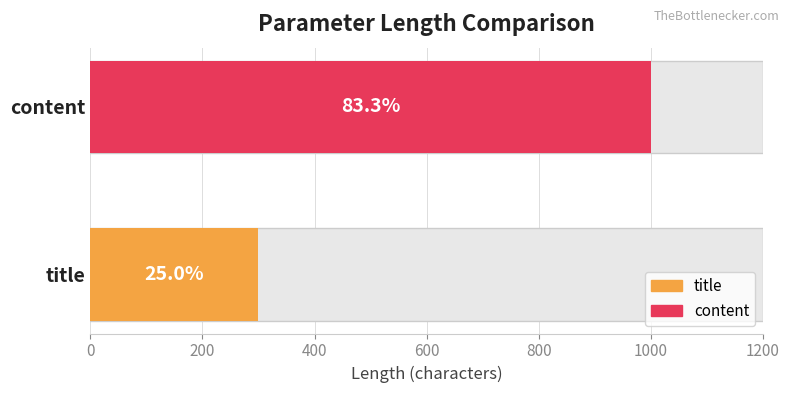

The value at title is 471. True or false?

False